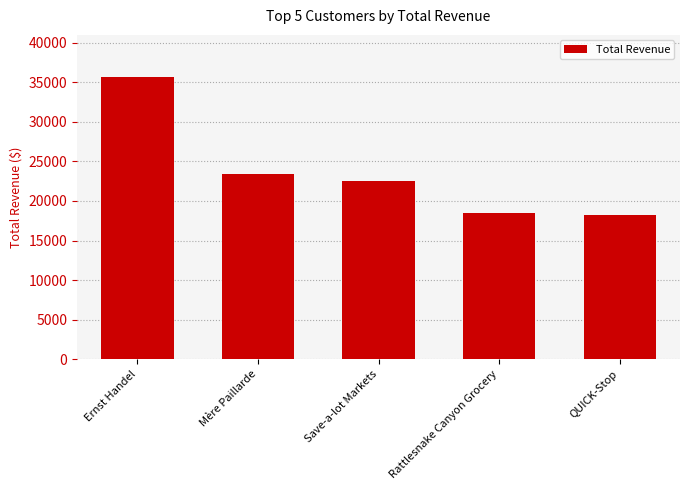

What is the difference between the second highest and minimum values?

5183.8